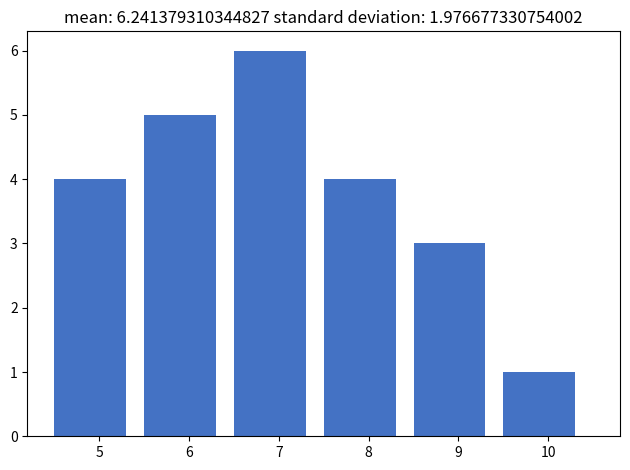

Reading left to right, transcribe all the data shown in this chart.

5=4	6=5	7=6	8=4	9=3	10=1